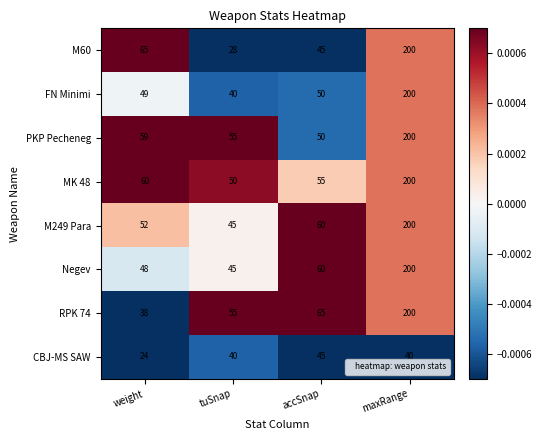

Is the value of CBJ-MS SAW at accSnap greater than the value of PKP Pecheneg at accSnap?

No